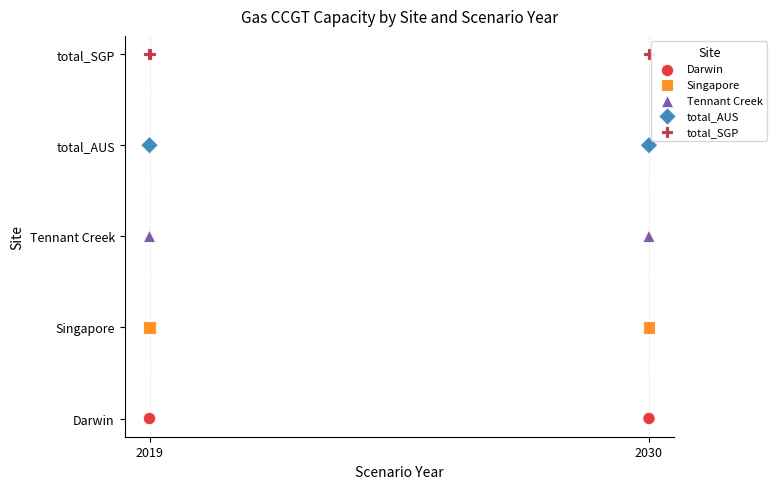

Which series reaches the minimum Y coordinate?

Darwin